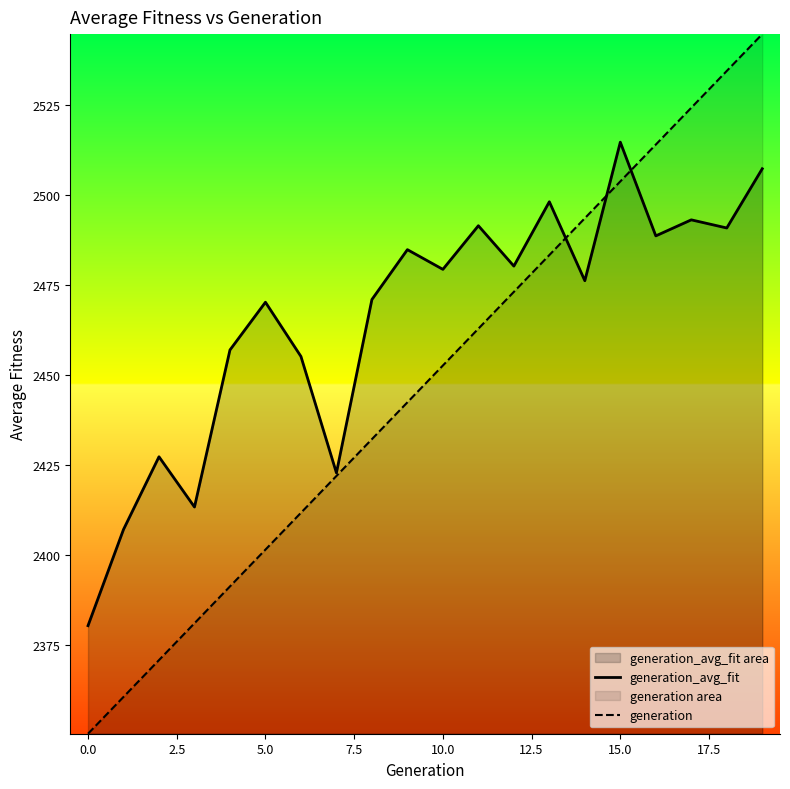

How many intersections are there between generation and generation_avg_fit?

3